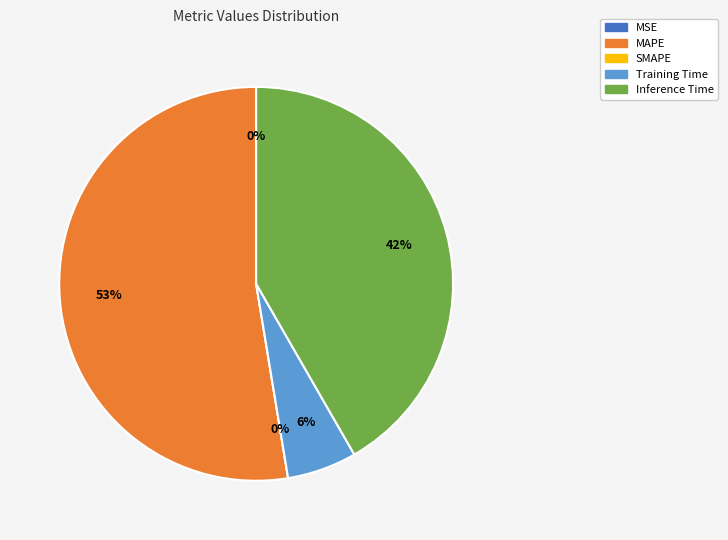

To the nearest percent, what is the difference between the largest and smallest slice percentages?

53%